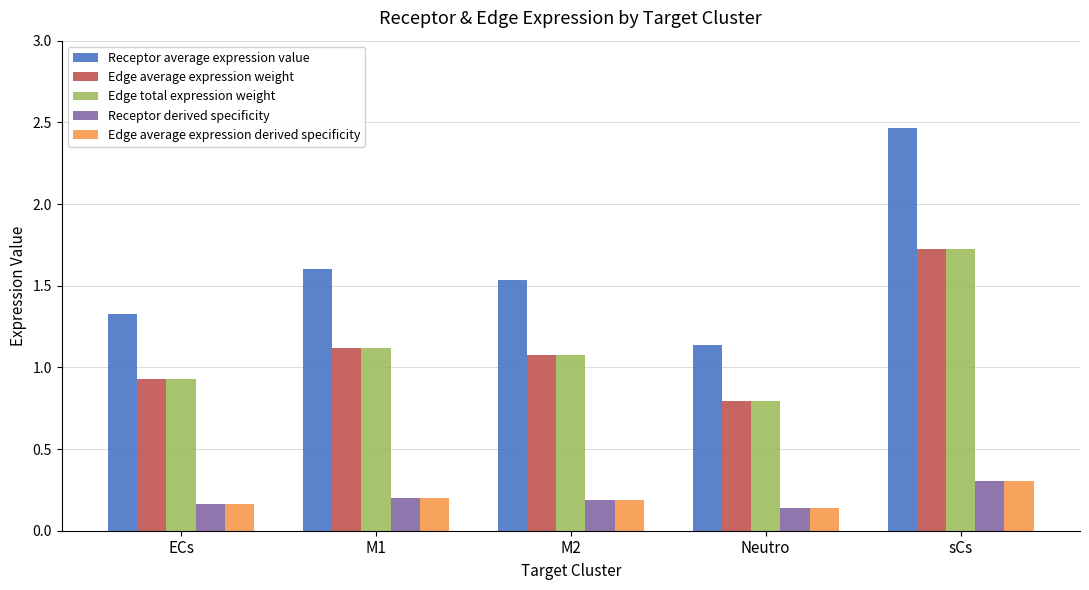

What are all the series names shown in the legend?

Receptor average expression value, Edge average expression weight, Edge total expression weight, Receptor derived specificity, Edge average expression derived specificity